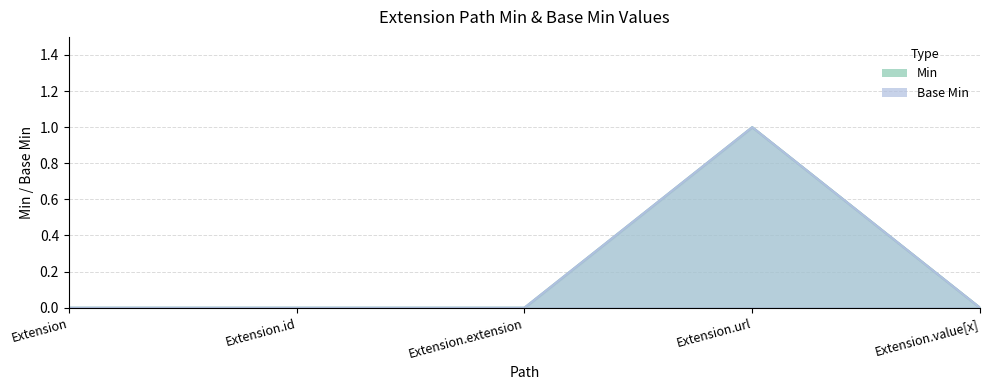

At which category is the sum across all series the highest?

Extension.url